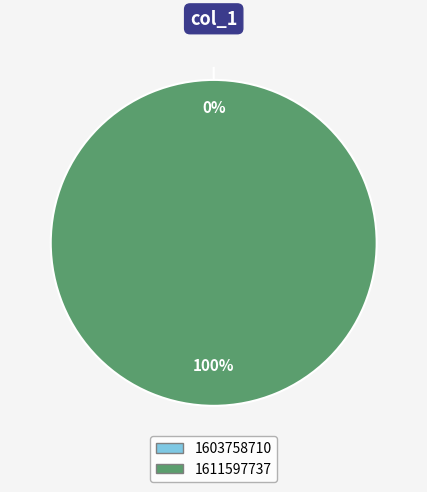

To the nearest percent, what is the difference between the largest and smallest slice percentages?

100%